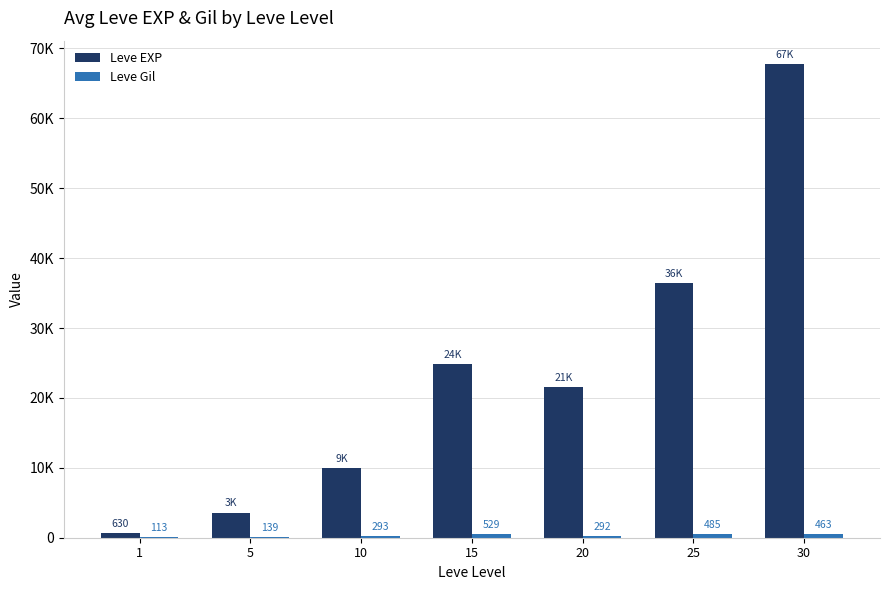

What is the difference between the maximum and second lowest values in the Leve EXP series?

64130